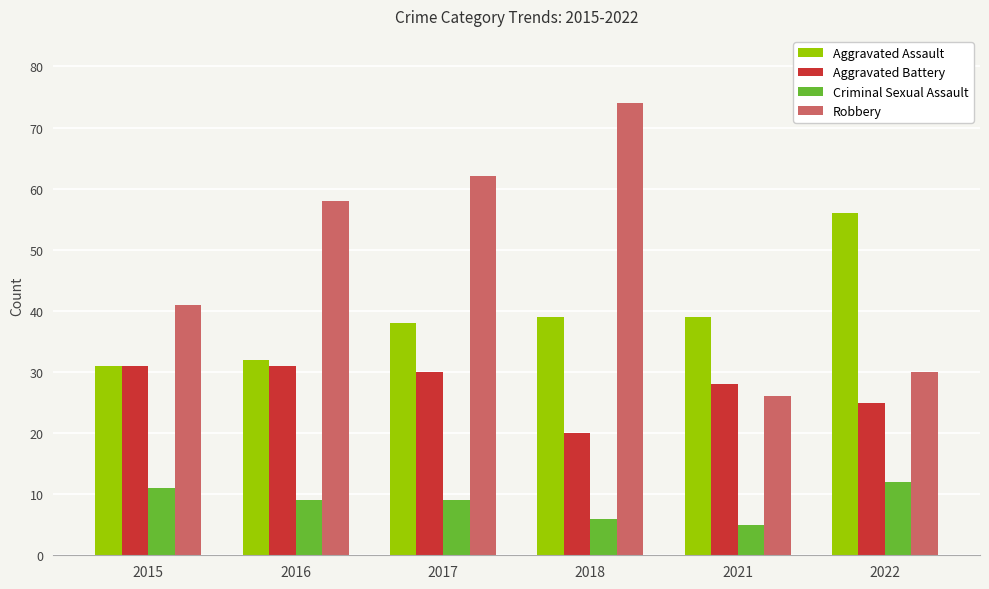

Rank the series by their maximum value, from highest to lowest.

Robbery, Aggravated Assault, Aggravated Battery, Criminal Sexual Assault